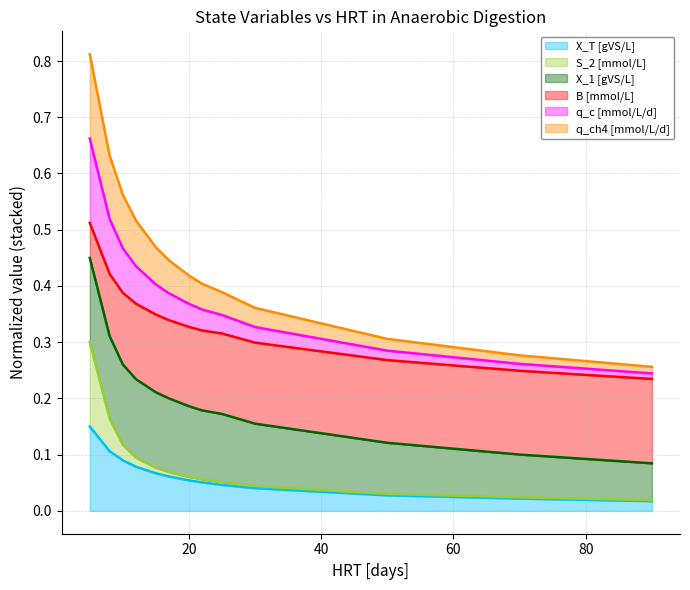

True or false: B [mmol/L] has more than 0 interior local peaks.

False